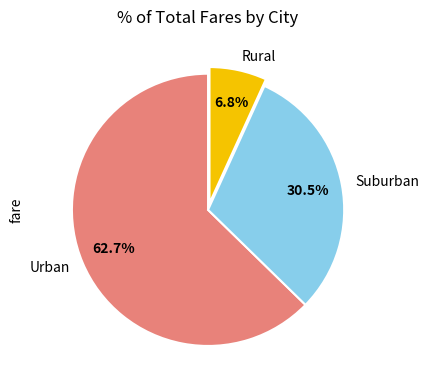

Is there a majority slice in this chart?

Yes